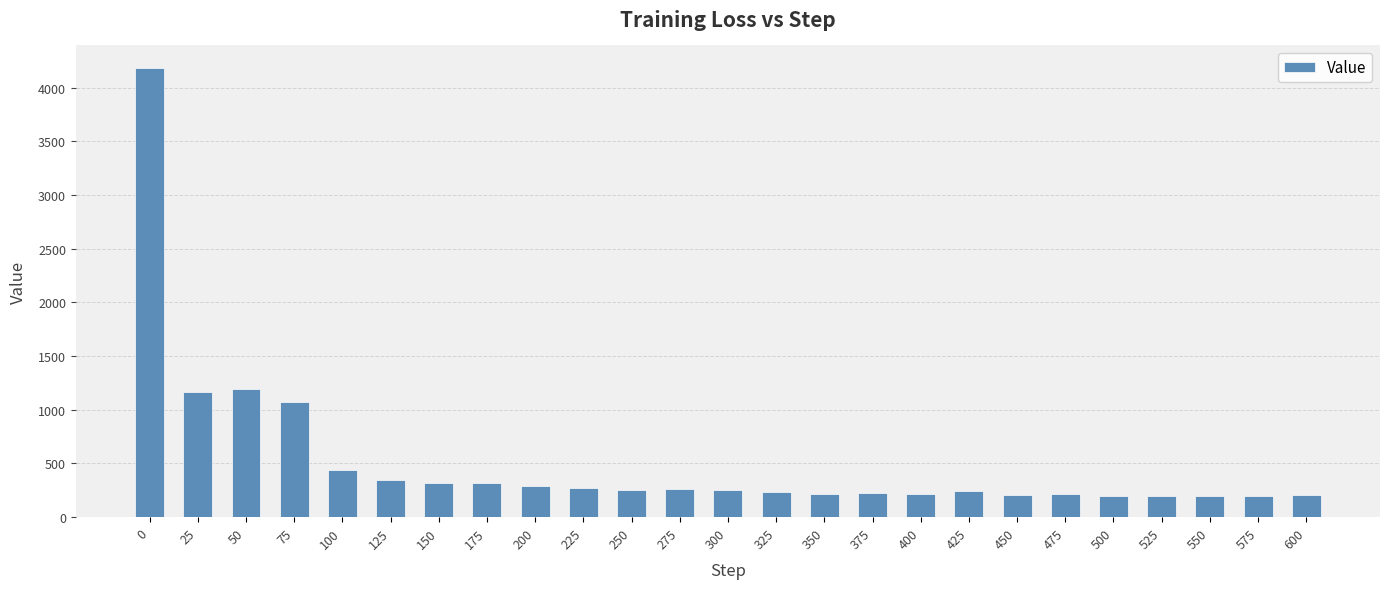

What is the greatest value displayed?

4183.2